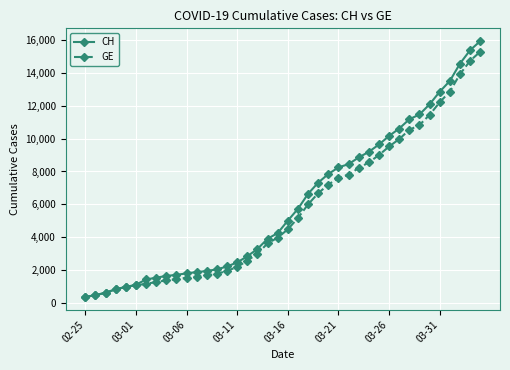

What is the sum of all CH values?

242133